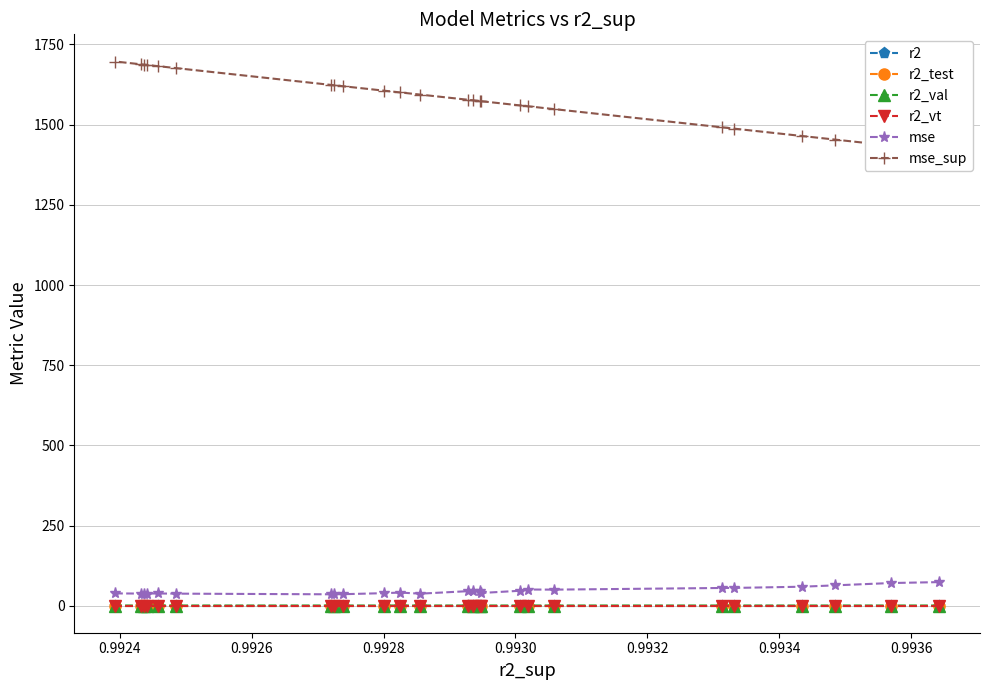

True or false: r2_vt and mse intersect in this chart.

False